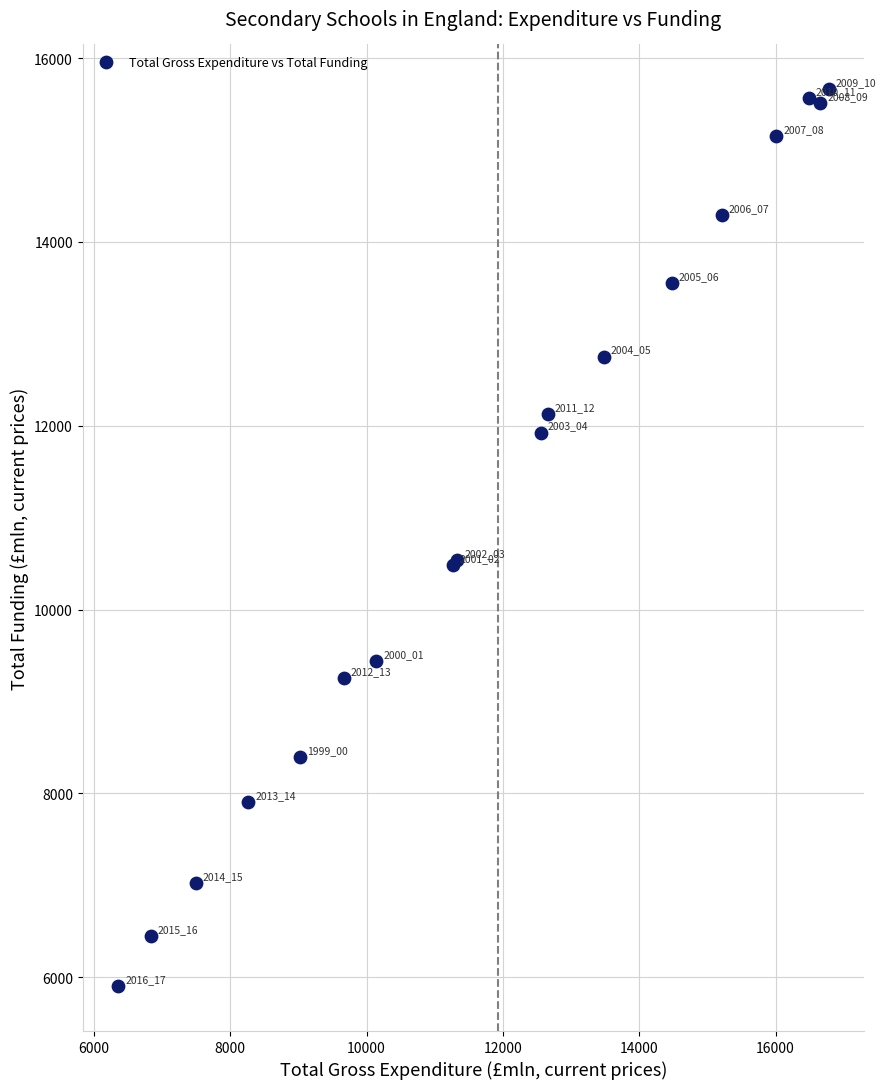

What Y value in the scatter plot is closest to 10781?

10541.8